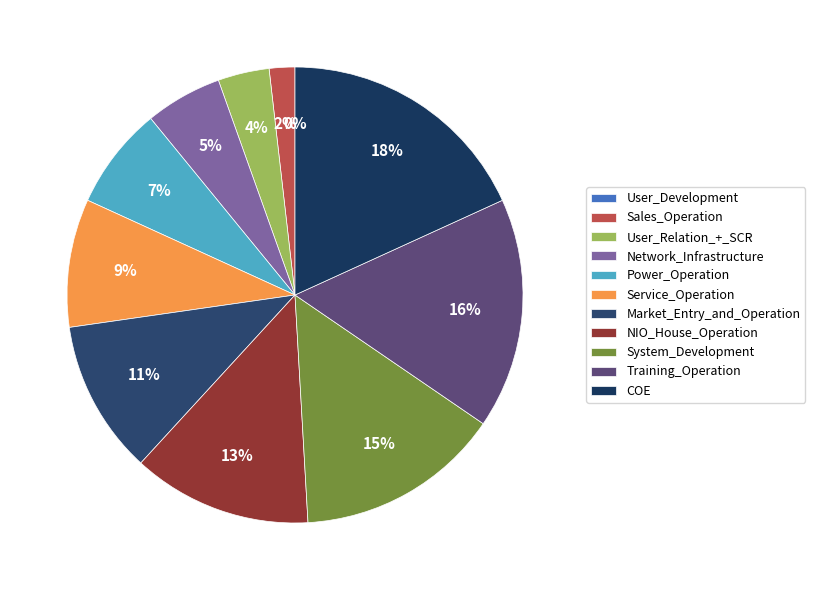

What is the smallest slice in the pie chart?

User_Development